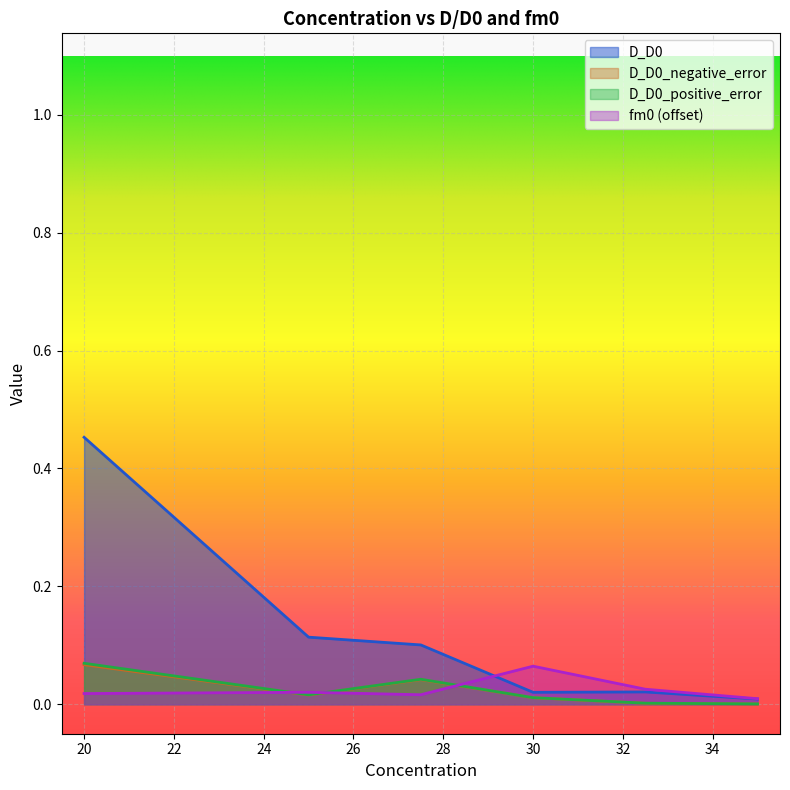

What is the average value of the D_D0 series?

0.1